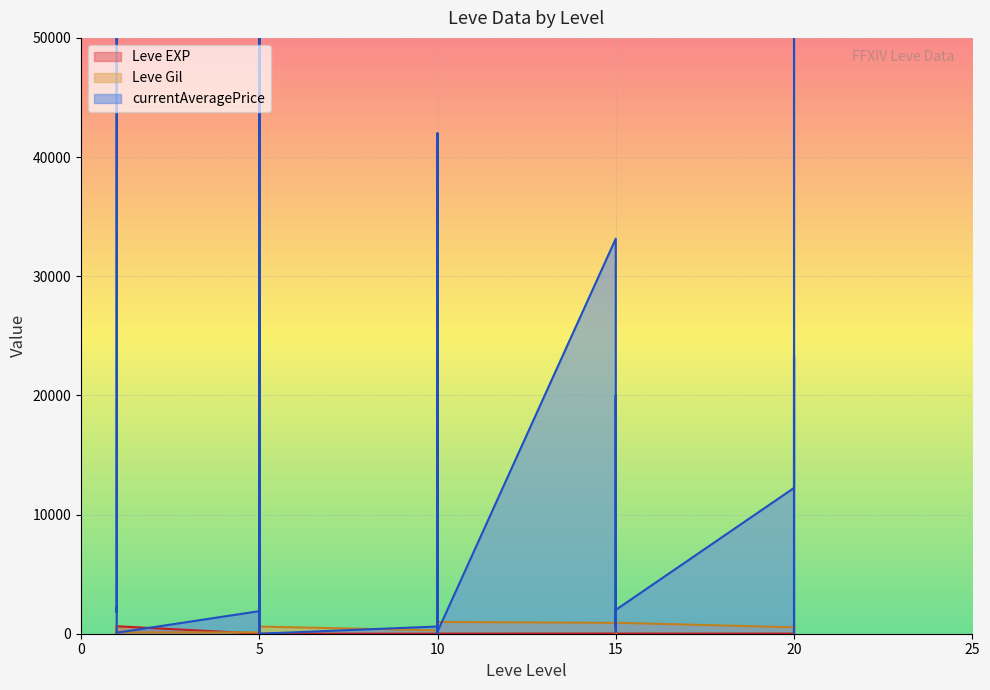

What is the average value of the Leve Gil series?

511.2